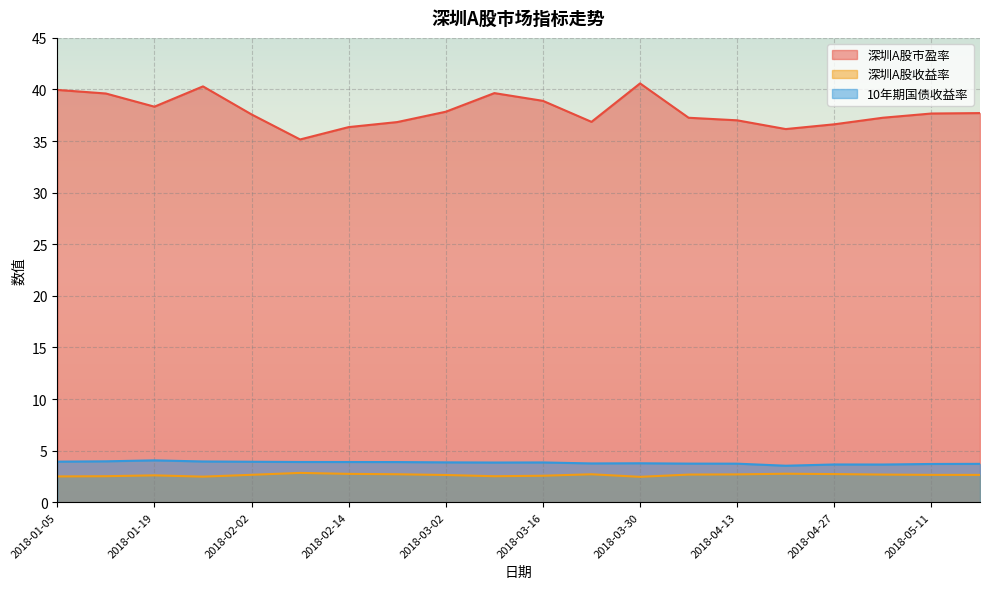

Which series has the largest range (max minus min)?

深圳A股市盈率